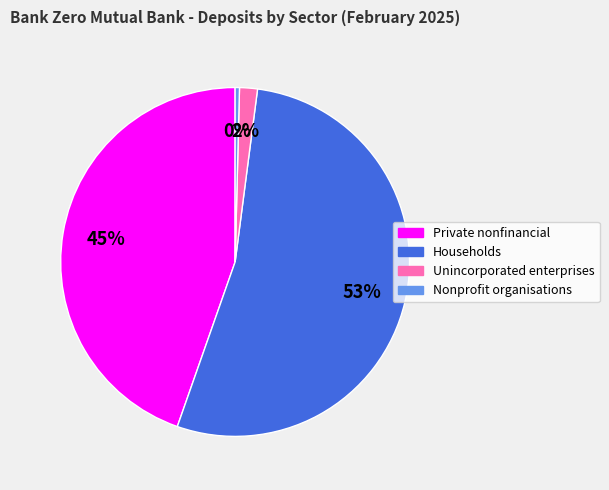

Does any single category account for the majority?

Yes